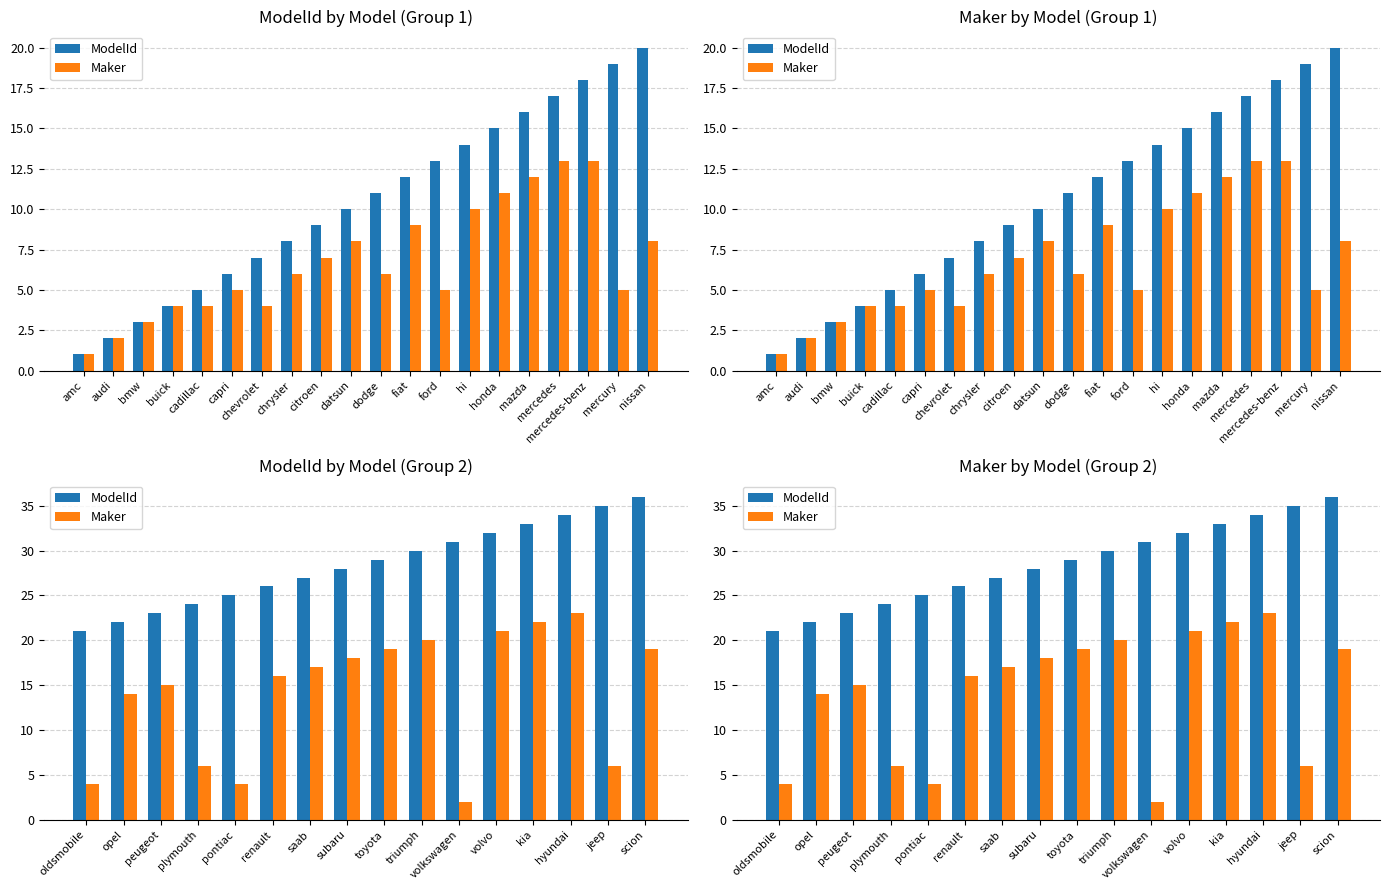

Which series has the largest total across all categories?

ModelId